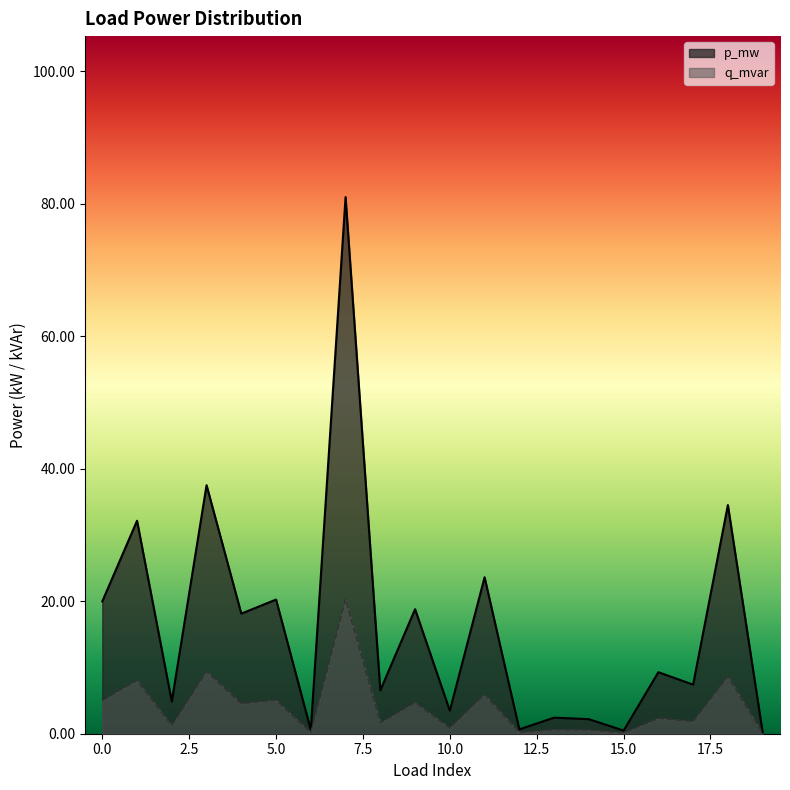

True or false: q_mvar has more than 2 interior local peaks.

True